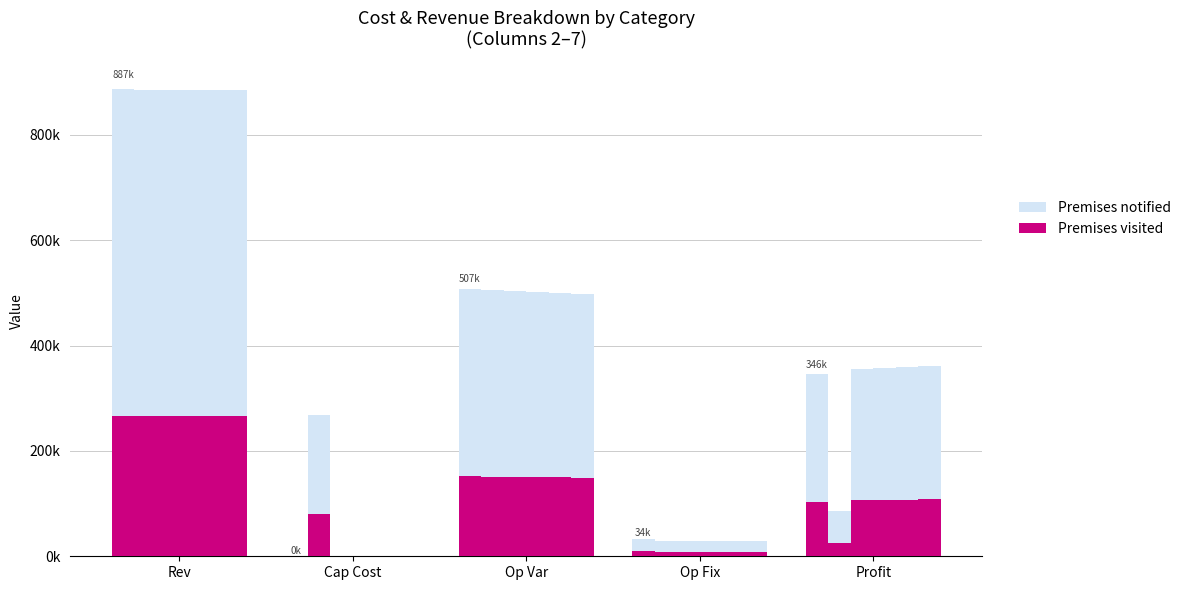

Which label corresponds to the smallest value in the chart?

Cap Cost